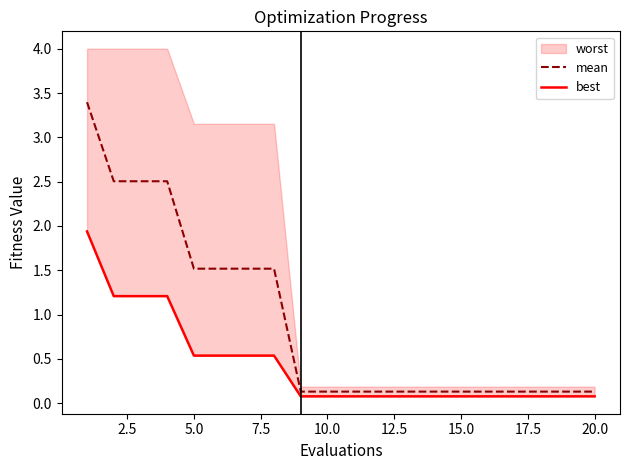

True or false: best and mean cross at least once.

False